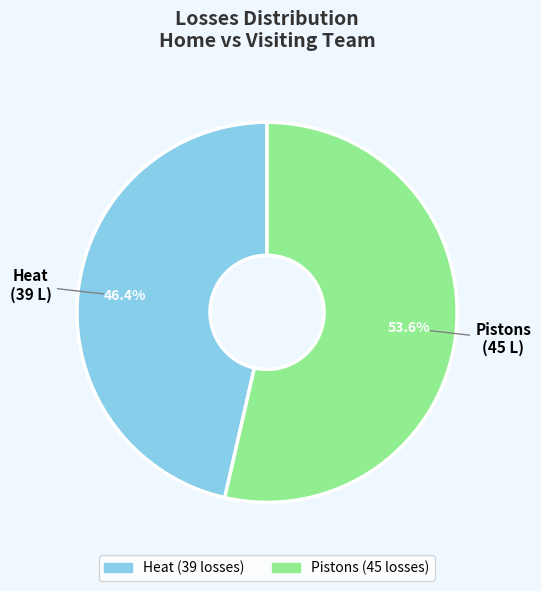

How much of the chart is everything except Heat?

53.6%